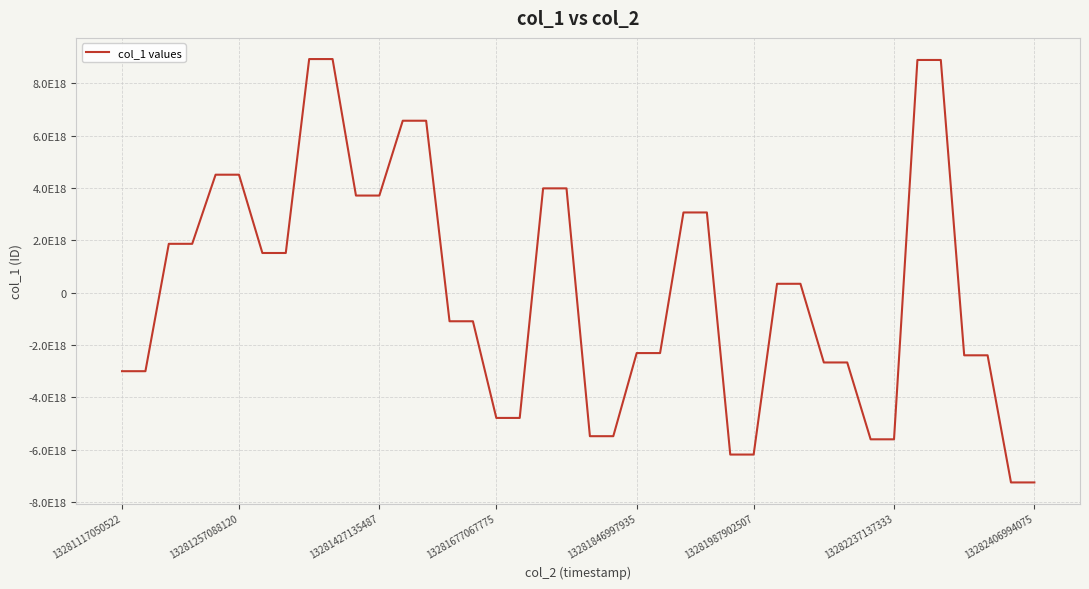

Does the chart have visible grid lines?

Yes